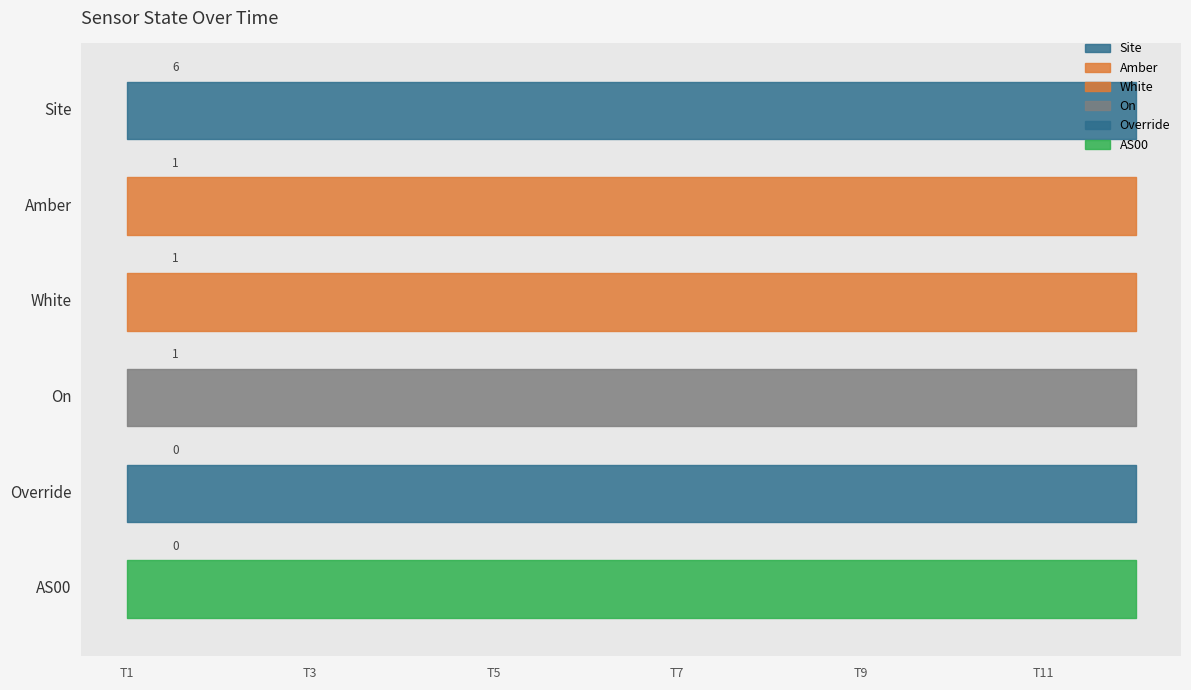

Reading left to right, extract all data points from this chart.

Site: 1700273077=6	1700273377=6	1700273677=6	1700273977=6	1700274277=6	1700274577=6	1700274877=6	1700275177=6	1700275477=6	1700275777=6	1700276077=6	1700276377=6
Amber: 1700273077=1	1700273377=1	1700273677=1	1700273977=1	1700274277=1	1700274577=1	1700274877=1	1700275177=1	1700275477=1	1700275777=1	1700276077=1	1700276377=1
White: 1700273077=1	1700273377=1	1700273677=1	1700273977=1	1700274277=1	1700274577=1	1700274877=1	1700275177=1	1700275477=1	1700275777=1	1700276077=1	1700276377=1
On: 1700273077=1	1700273377=1	1700273677=1	1700273977=1	1700274277=1	1700274577=1	1700274877=1	1700275177=1	1700275477=1	1700275777=1	1700276077=1	1700276377=1
Override: 1700273077=0	1700273377=0	1700273677=0	1700273977=0	1700274277=0	1700274577=0	1700274877=0	1700275177=0	1700275477=0	1700275777=0	1700276077=0	1700276377=0
AS00: 1700273077=0	1700273377=0	1700273677=0	1700273977=0	1700274277=0	1700274577=0	1700274877=0	1700275177=0	1700275477=0	1700275777=0	1700276077=0	1700276377=0